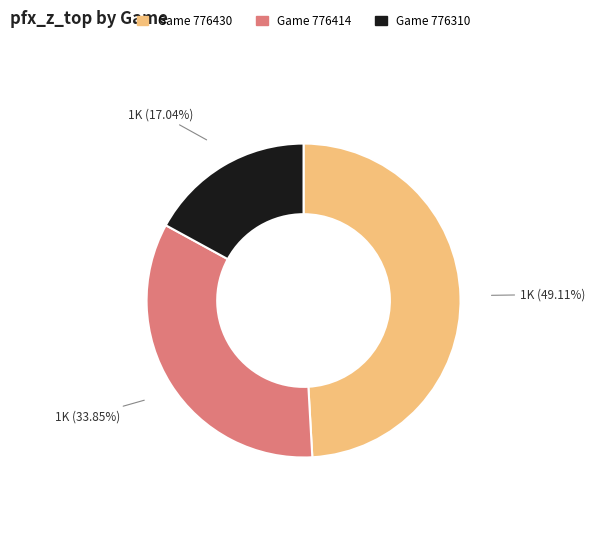

Does any single category account for the majority?

No